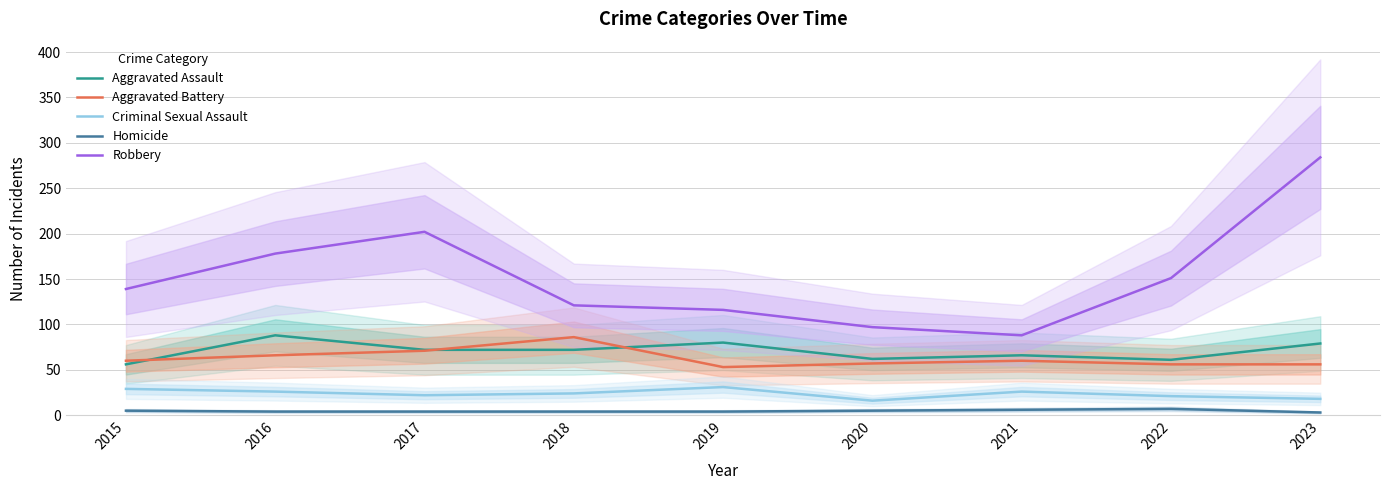

Which has a higher value, 2022 or 2018?

2018